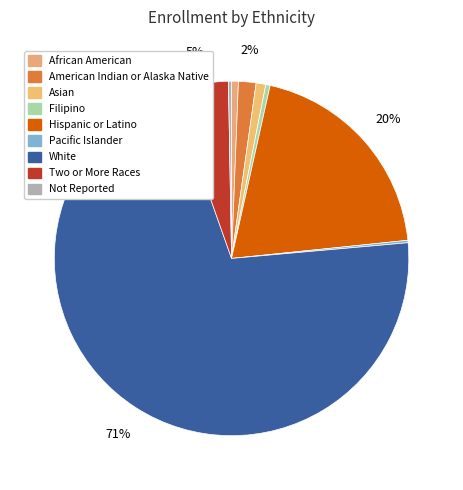

Is it true that White is 59% of the pie?

False